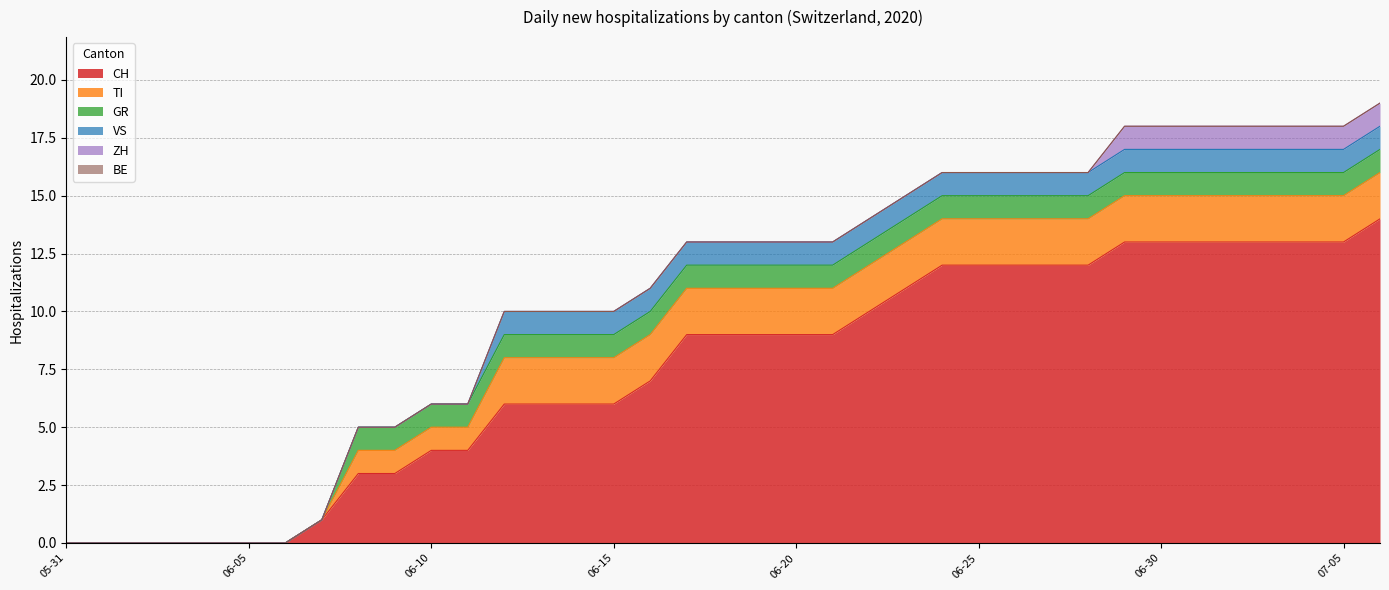

True or false: GR and BE cross at least once.

False